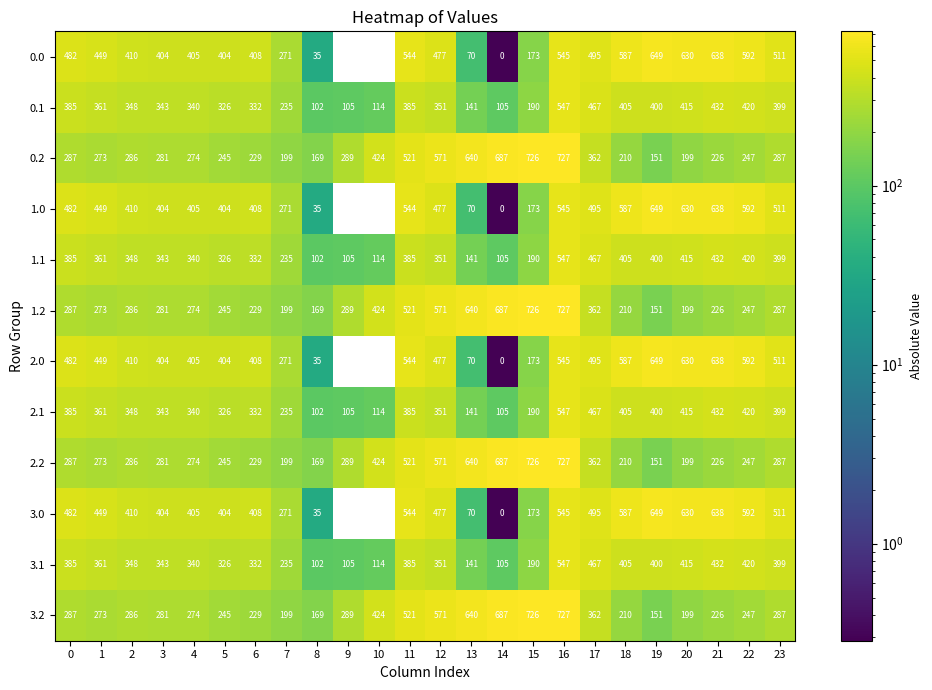

True or false: 2.2 has a value of 273 at 1.

True